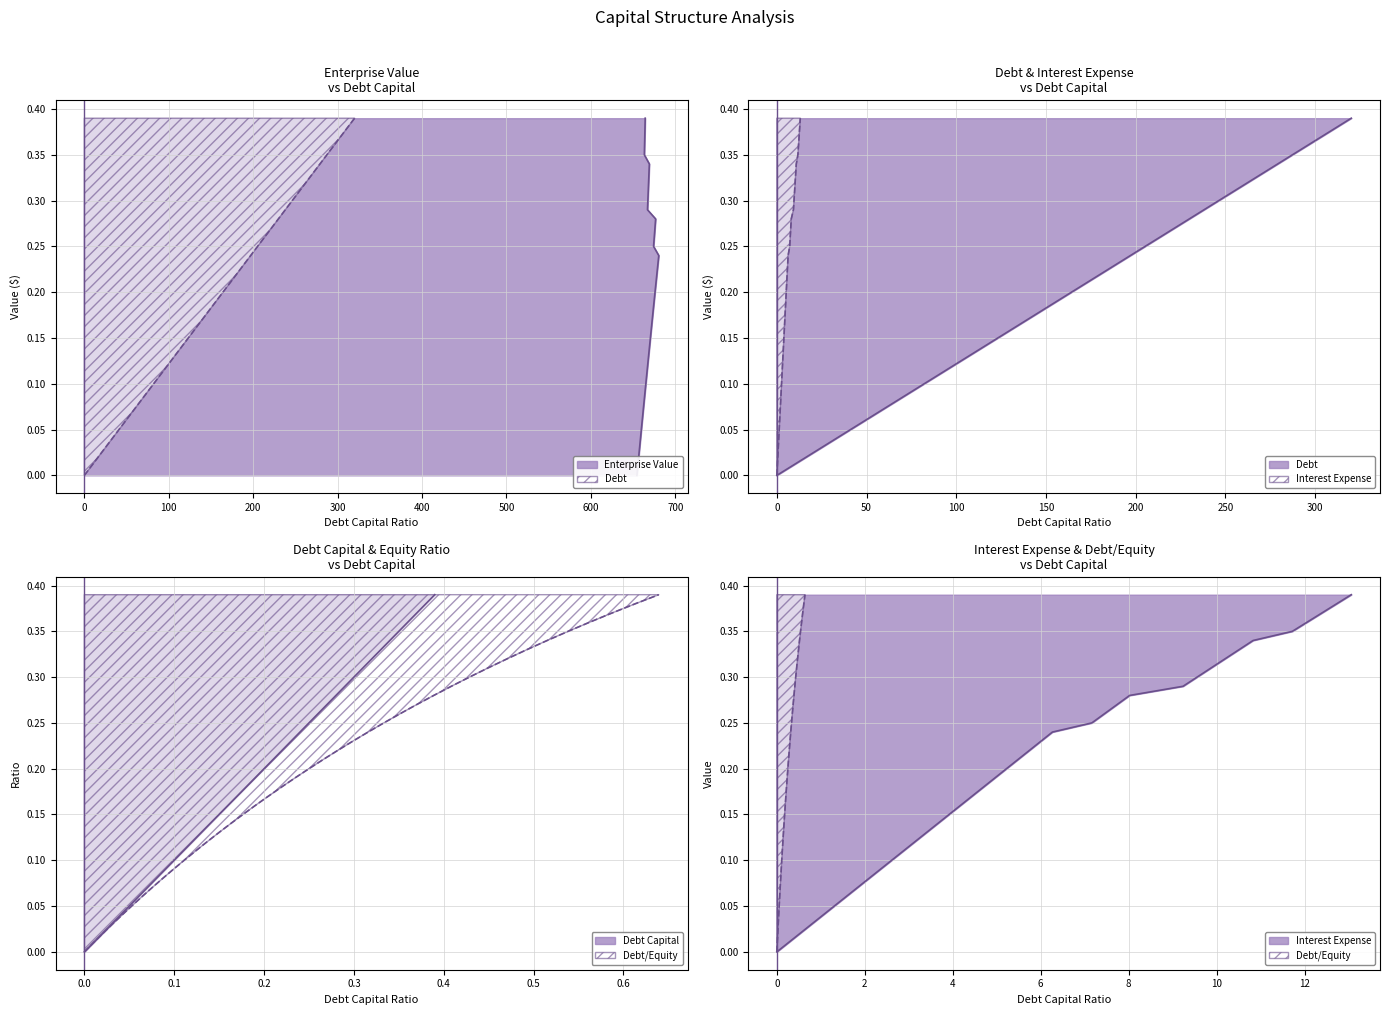

At how many categories does at least one series exceed 0?

39